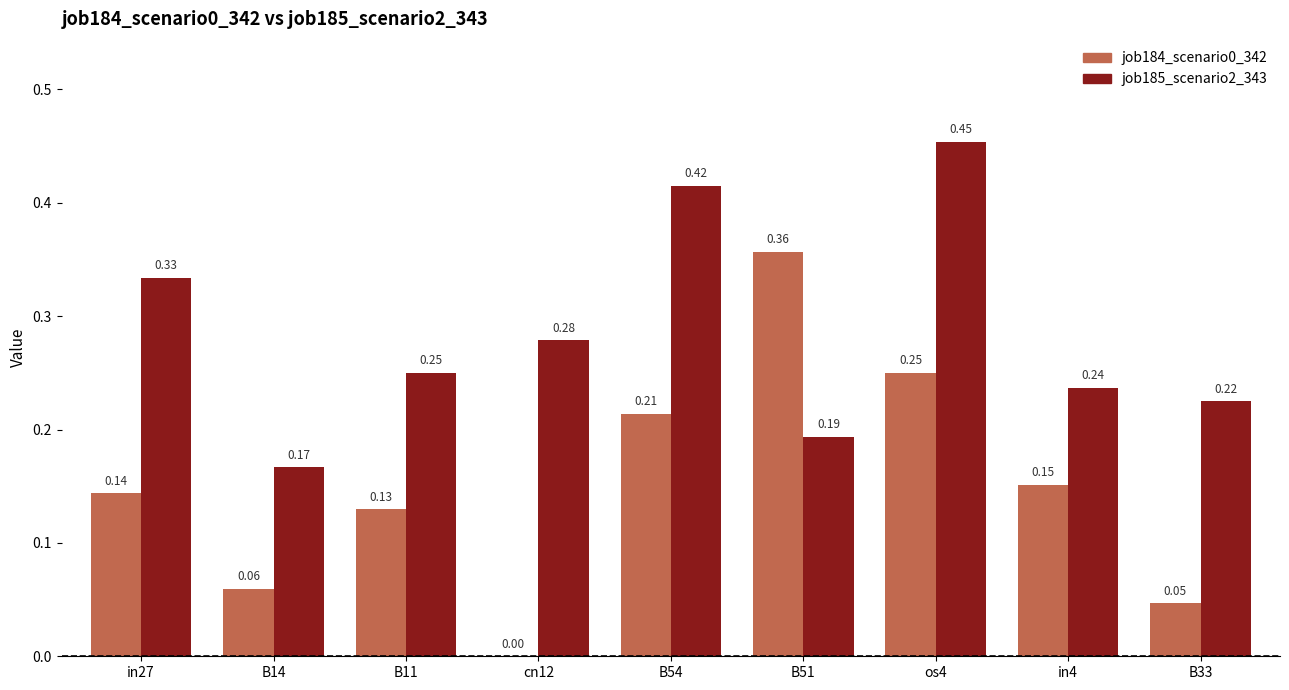

At which category does the chart reach its peak across all series?

os4